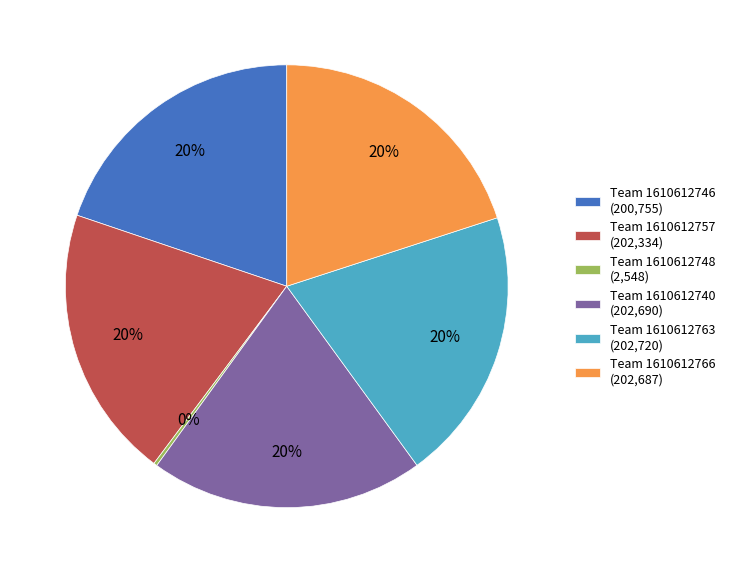

What is the ratio of the value at Team 1610612763 (202,720) to the value at Team 1610612757 (202,334)?

1.0